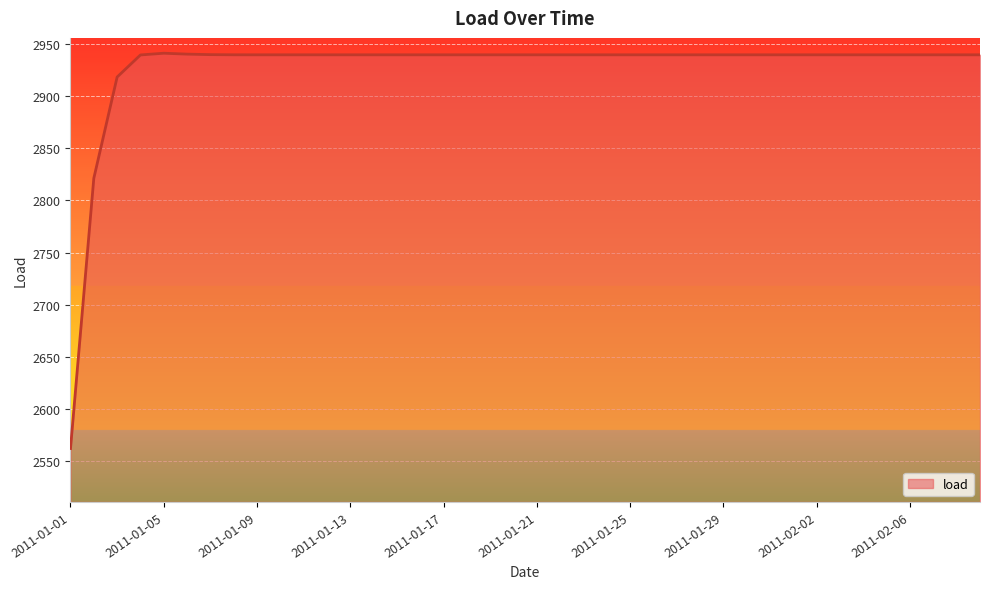

Does the chart have visible grid lines?

Yes